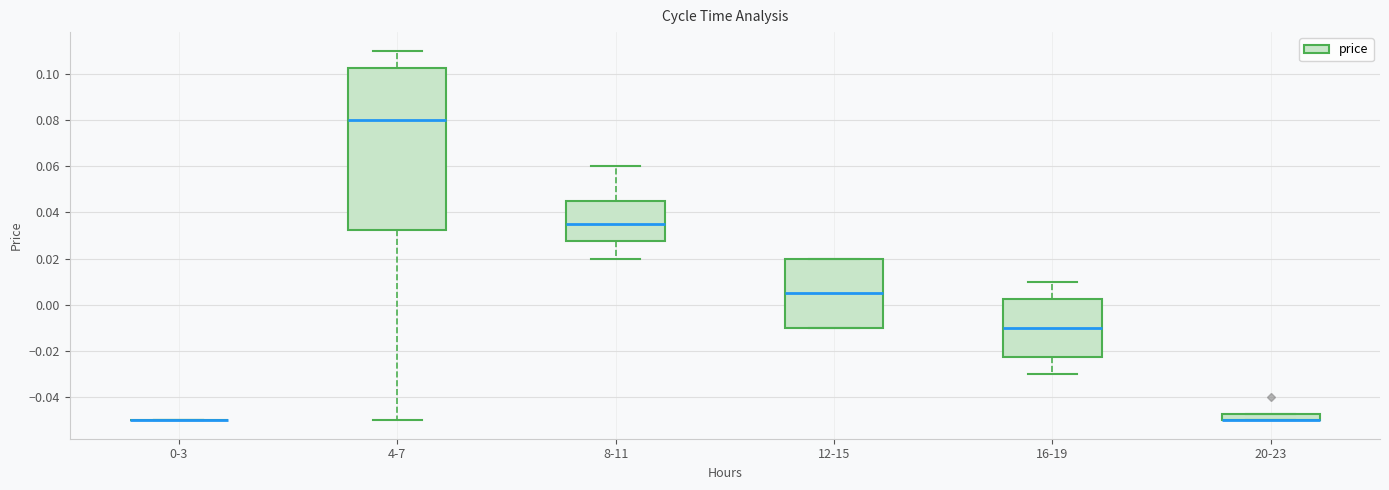

Which box is the tallest, from its lower edge to its upper edge?

4-7